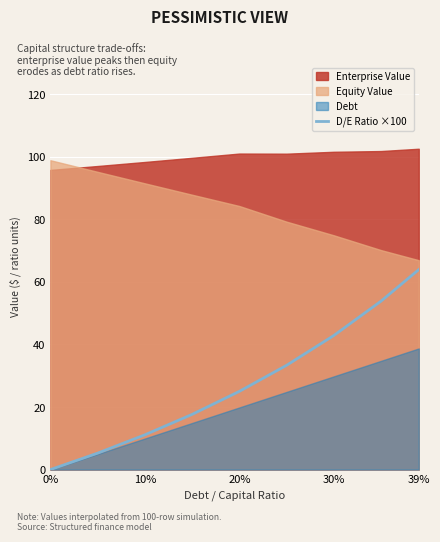

How many data points are less than 25?

4